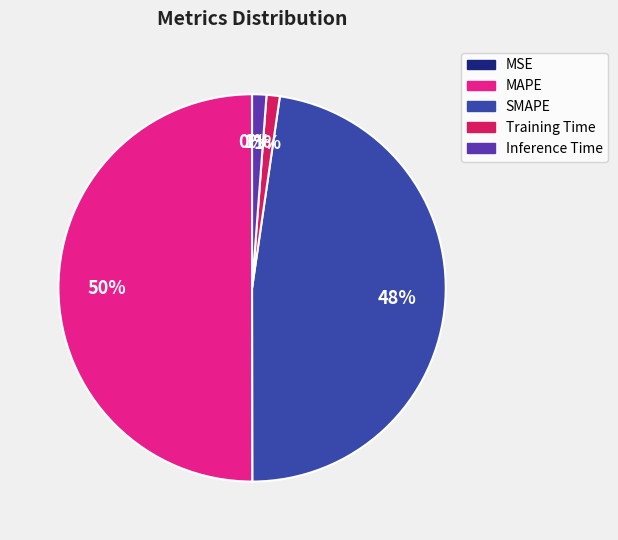

Which has a higher value, MAPE or Inference Time?

MAPE